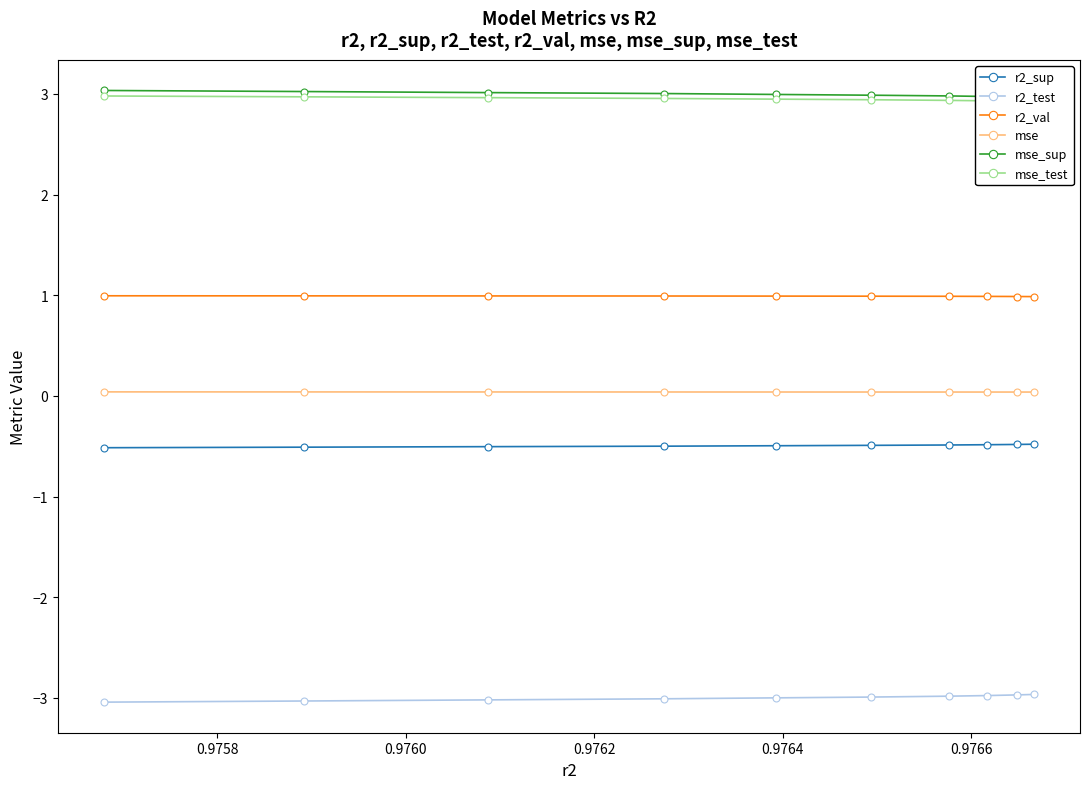

What is the sum of all mse values?

0.4